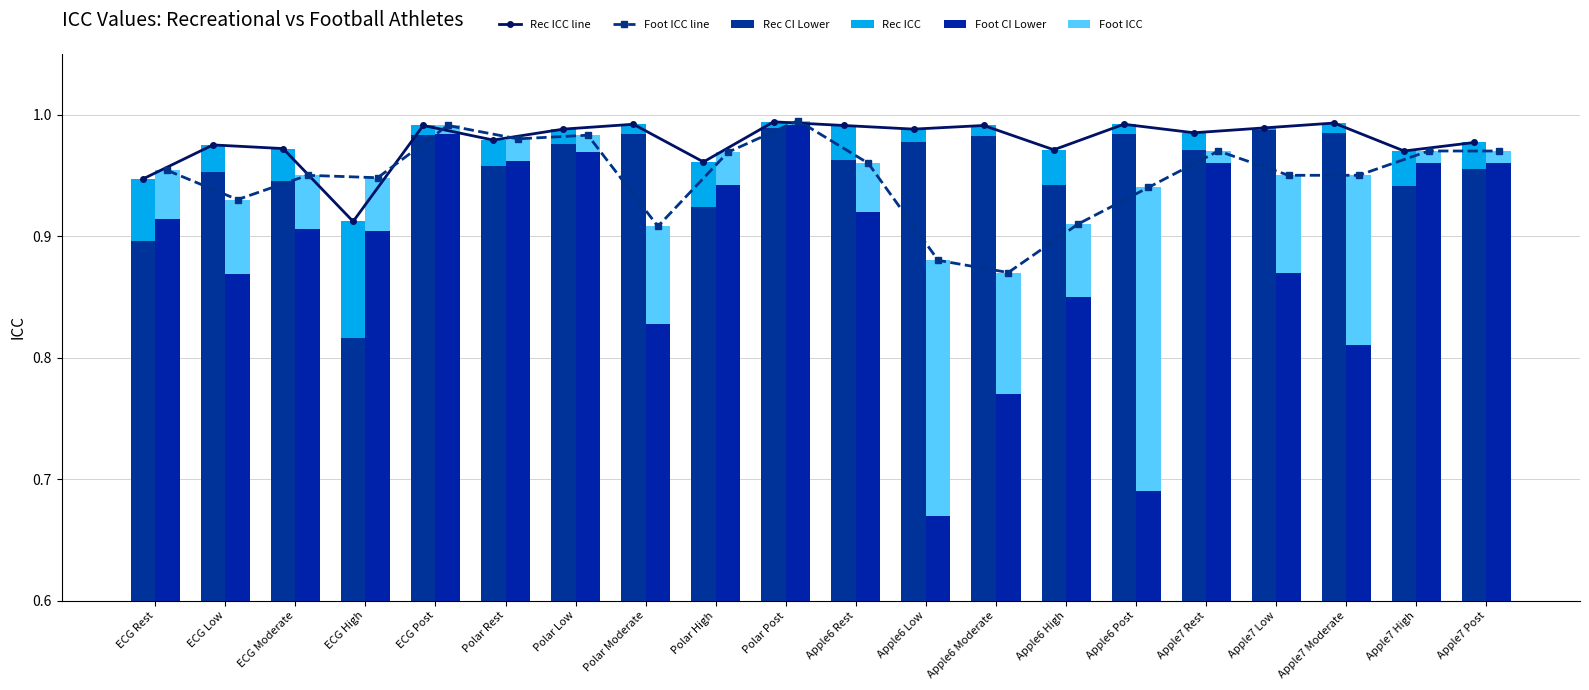

The Rec CI Lower series shows 0.5 at Apple6 Low. True or false?

False